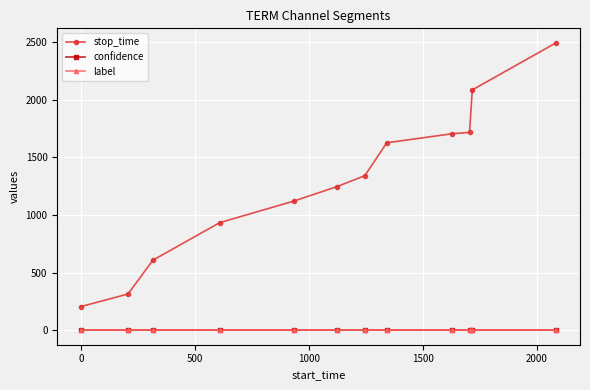

How many distinct data groups are displayed?

3